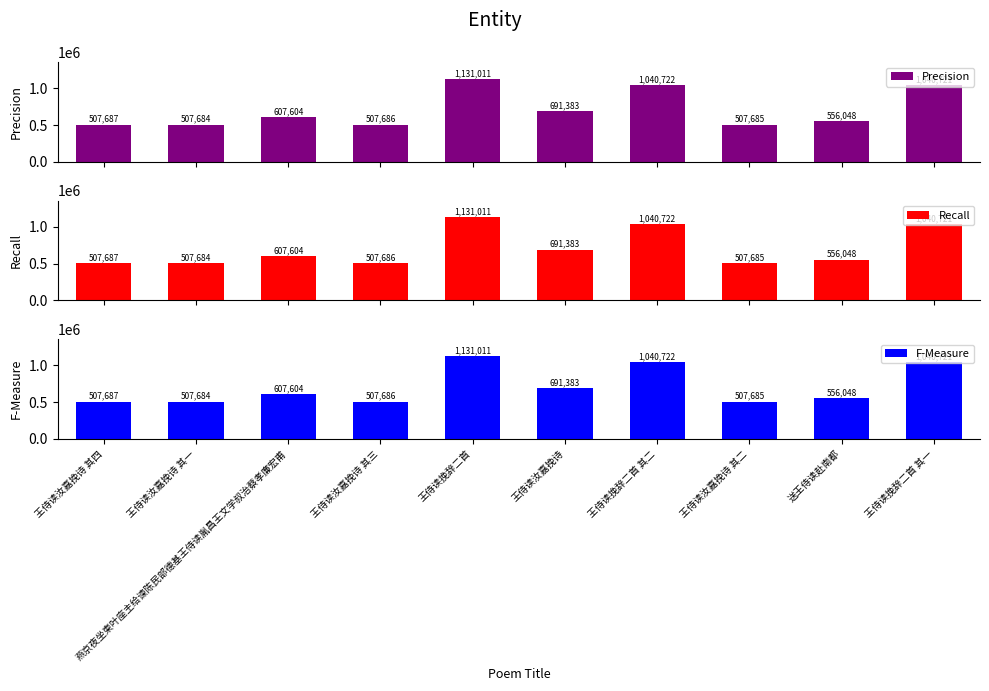

At how many categories does at least one series exceed 525125?

6